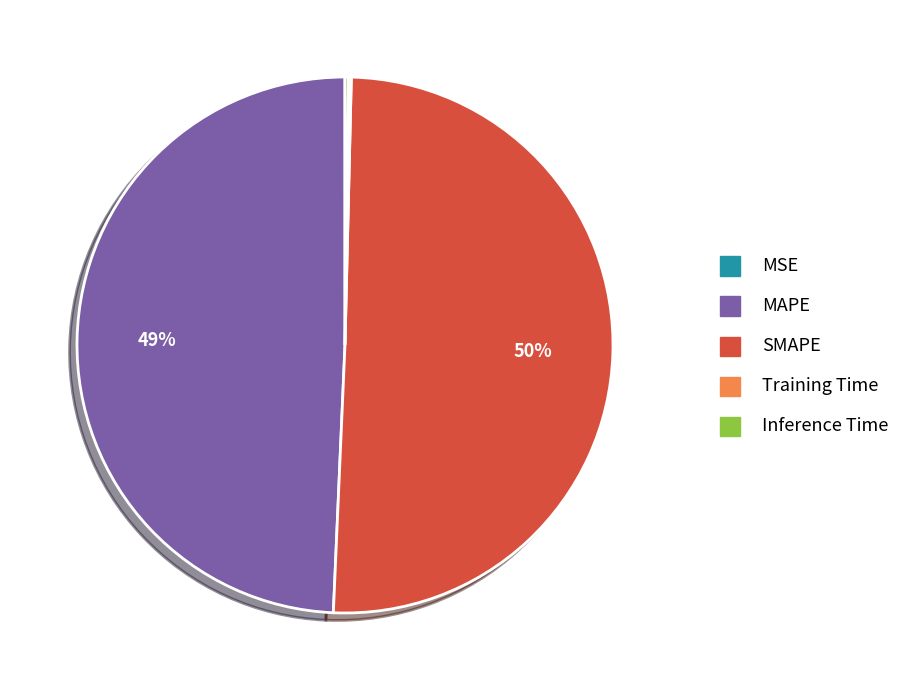

To the nearest percent, what is the average slice percentage?

20%